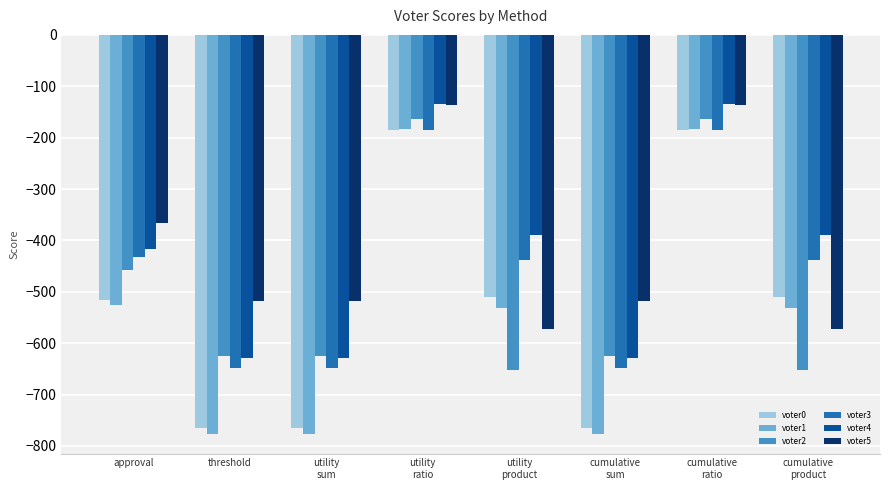

What is the highest value of the voter4 series?

-134